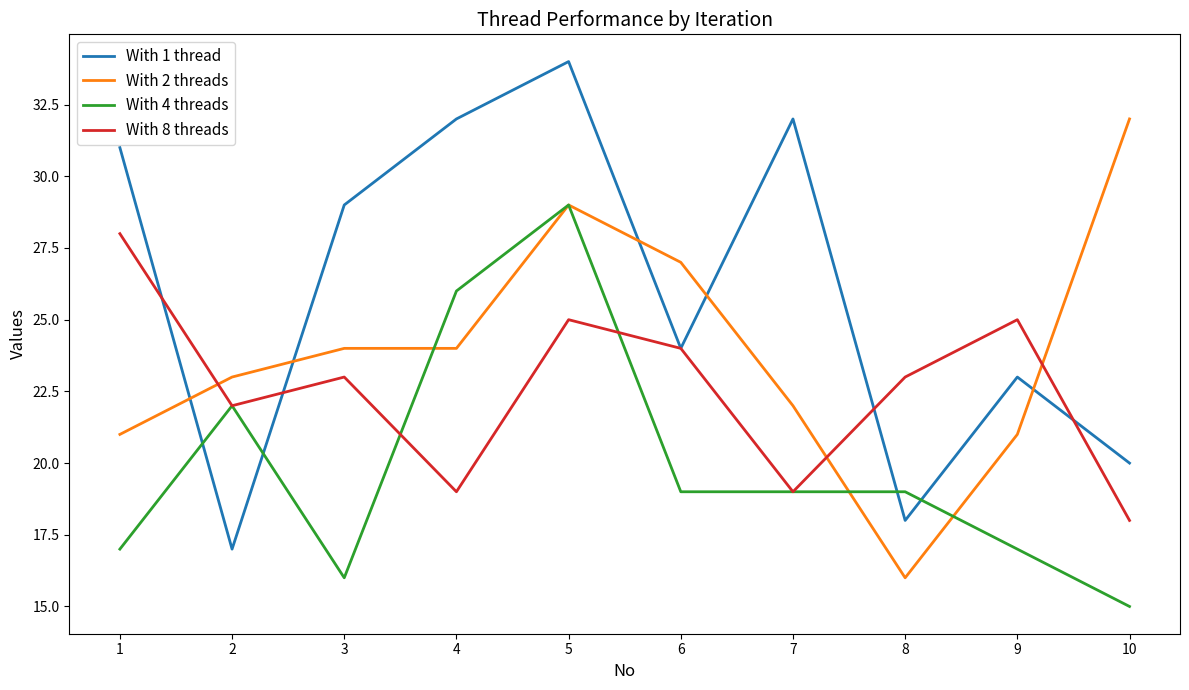

List the series in order of their overall mean, highest first.

With 1 thread, With 2 threads, With 8 threads, With 4 threads